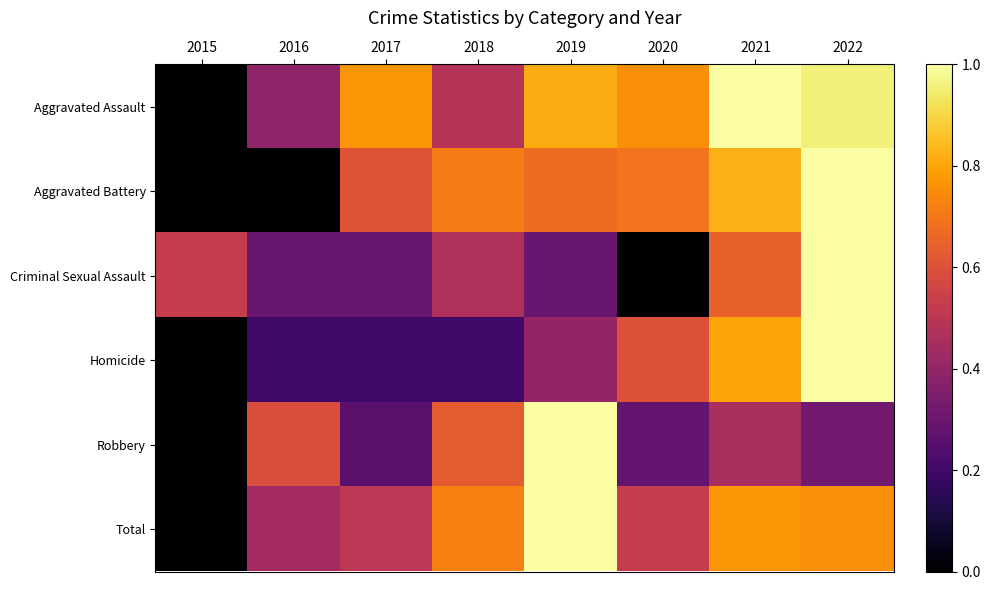

List the series in order of their peak value, highest first.

Aggravated Assault, Aggravated Battery, Criminal Sexual Assault, Homicide, Robbery, Total